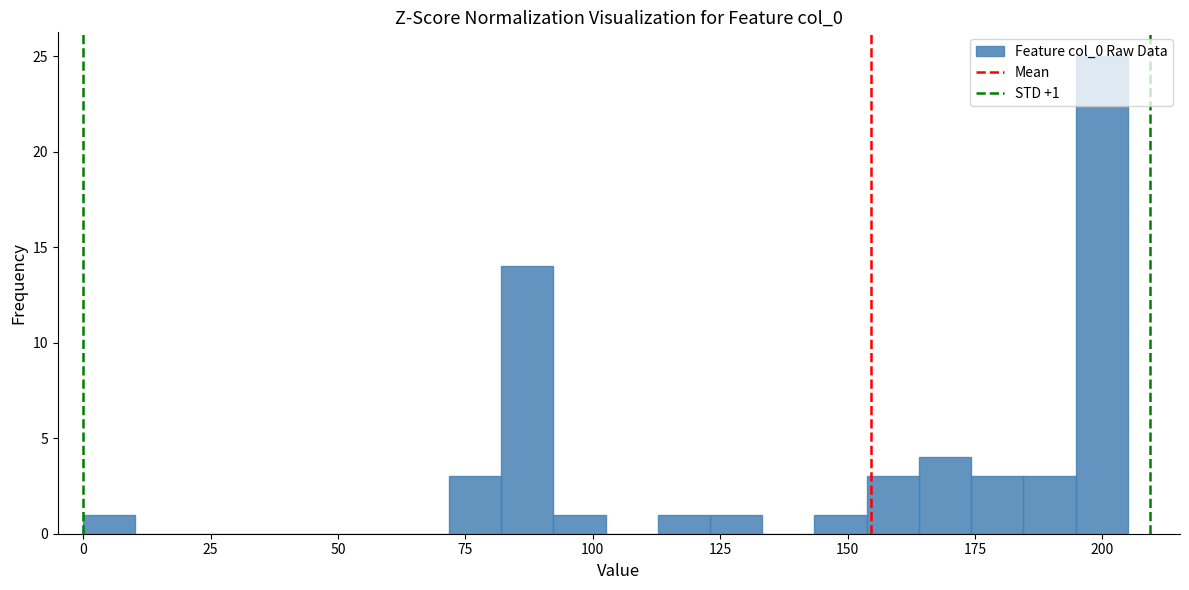

Read against the x-axis, roughly where is the centre of the tallest bar?

200